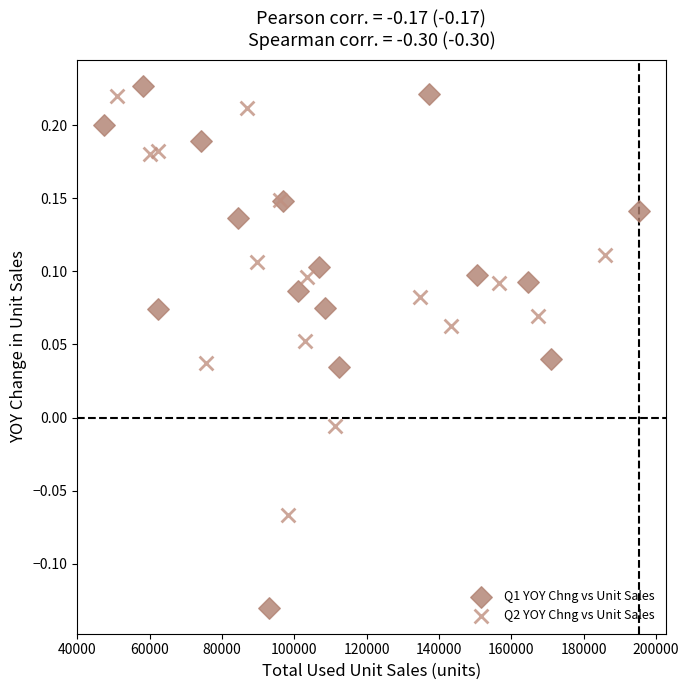

Which series has the widest spread of Y values?

Q1 YOY Chng vs Unit Sales